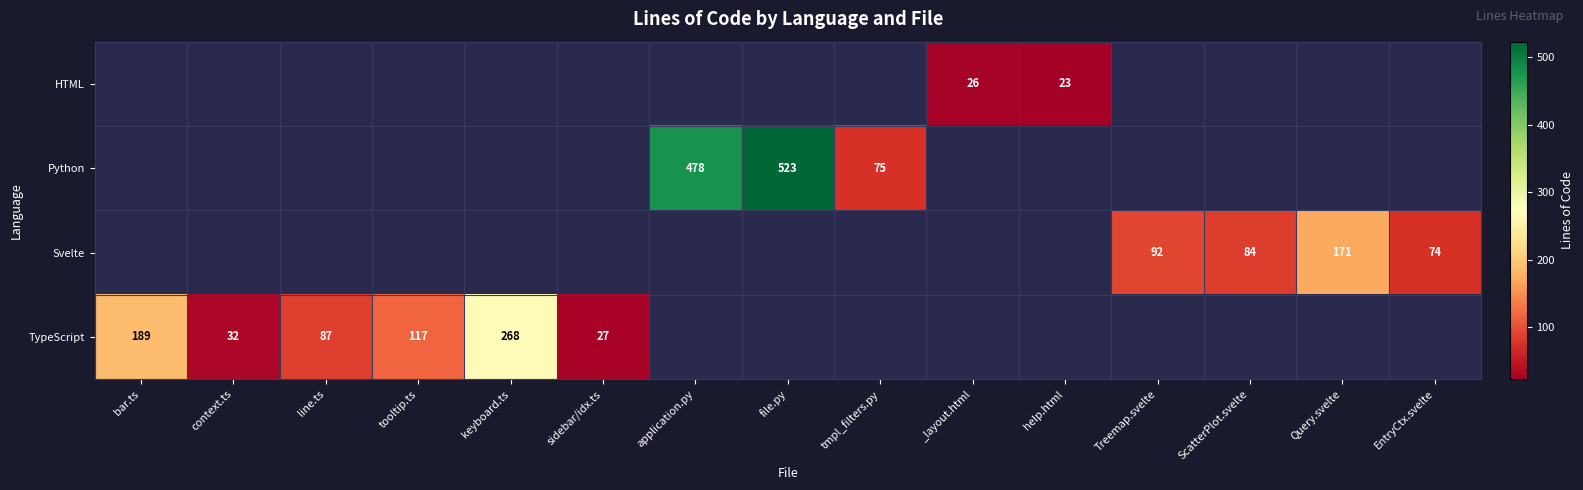

At which category does the chart reach its peak across all series?

file.py